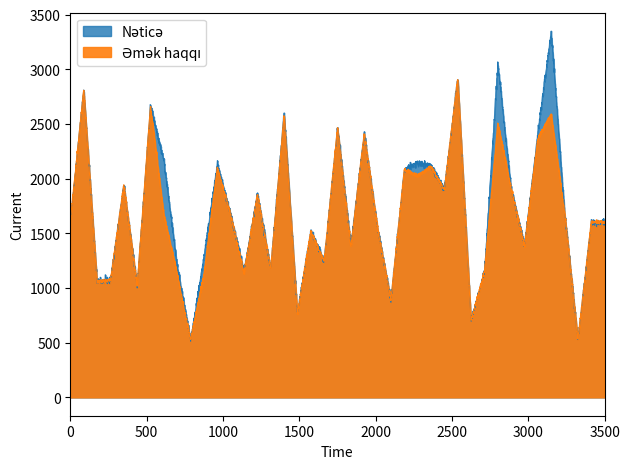

At how many categories does at least one series exceed 3130?

1